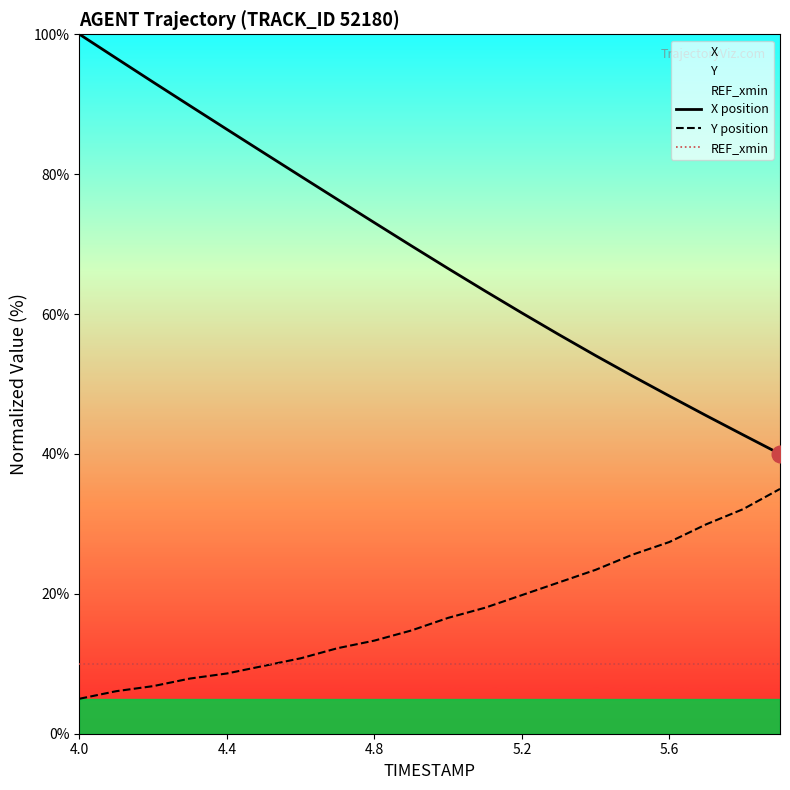

Reading left to right, list all the values displayed in this chart.

X position: 100.0	96.6	93.1	89.8	86.4	83.0	79.7	76.4	73.1	69.8	66.5	63.3	60.2	57.1	54.1	51.1	48.3	45.5	42.7	40.0
Y position: 5.0	6.1	6.8	7.9	8.6	9.7	10.8	12.2	13.3	14.8	16.6	18.0	19.8	21.6	23.4	25.6	27.4	29.9	32.1	35.0
REF_xmin: 10.0	10.0	10.0	10.0	10.0	10.0	10.0	10.0	10.0	10.0	10.0	10.0	10.0	10.0	10.0	10.0	10.0	10.0	10.0	10.0